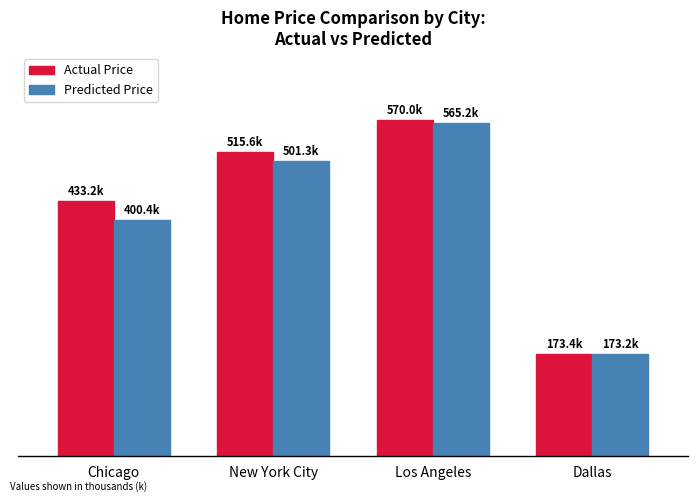

Does the chart contain stacked bars?

No